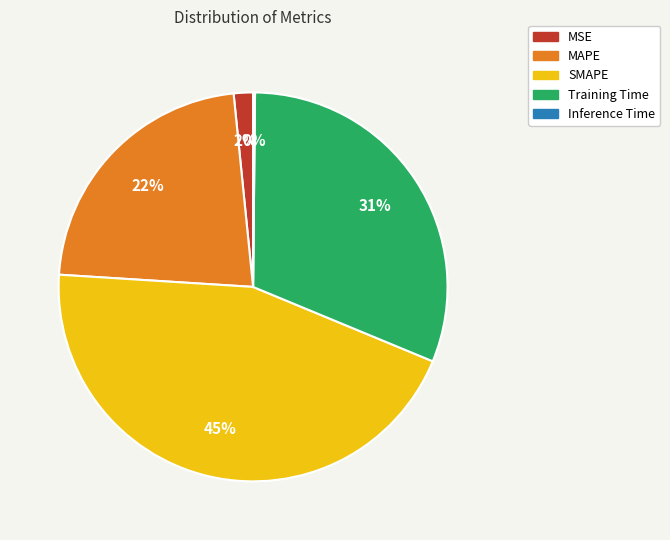

Does any single category account for the majority?

No